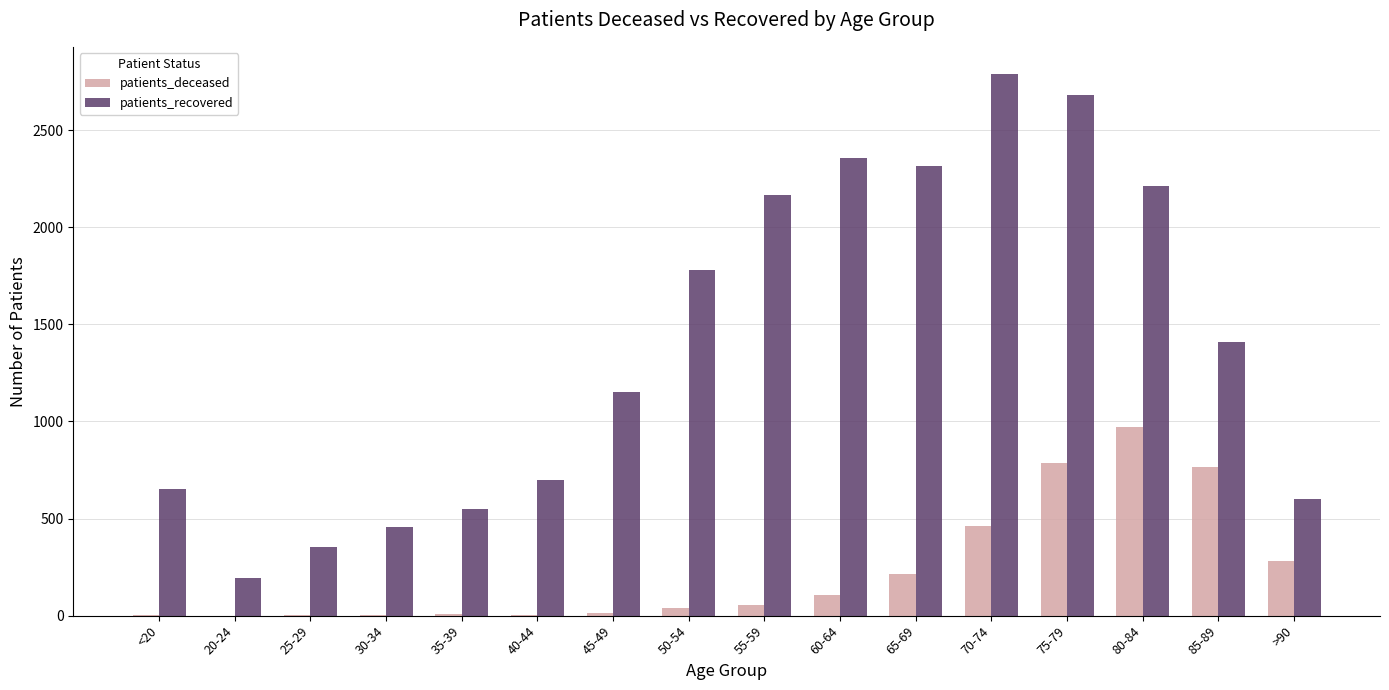

What is the sum of all patients_recovered values?

22349